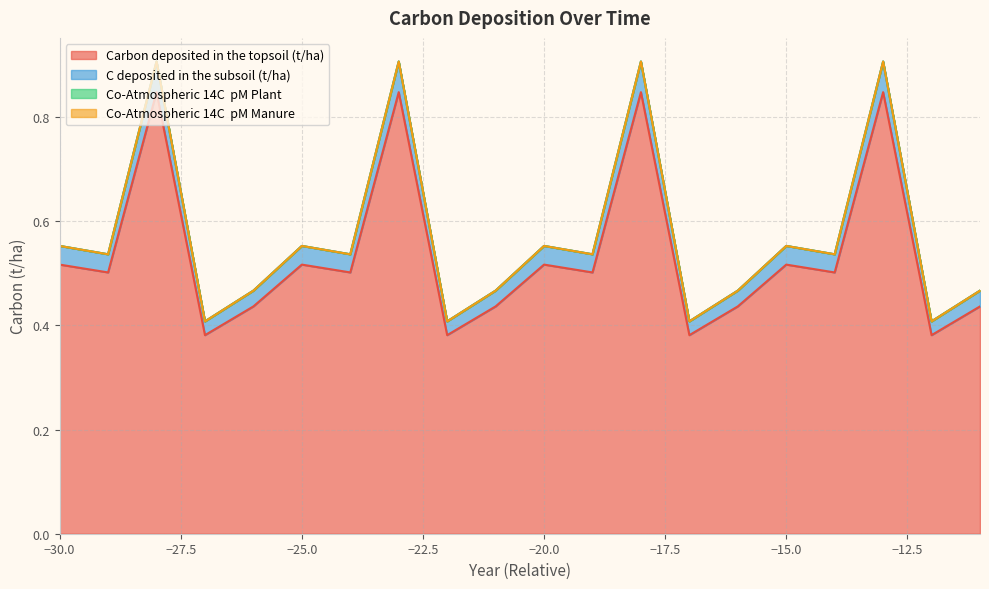

The Carbon deposited in the topsoil (t/ha) series shows 0.2 at -11. True or false?

False